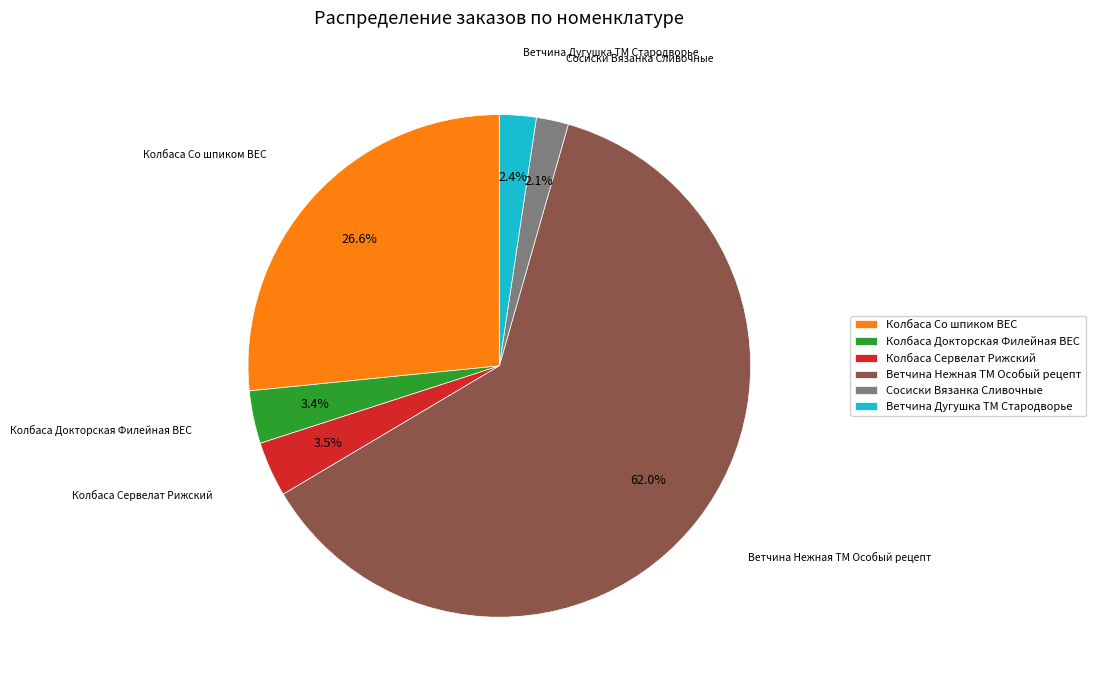

Combined, what portion of the pie is Колбаса Сервелат Рижский and Колбаса Со шпиком ВЕС?

30.1%